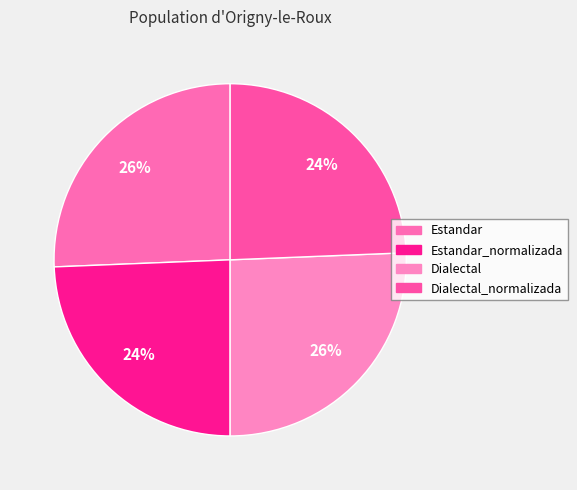

To the nearest percent, what percentage of the pie is Estandar?

26%